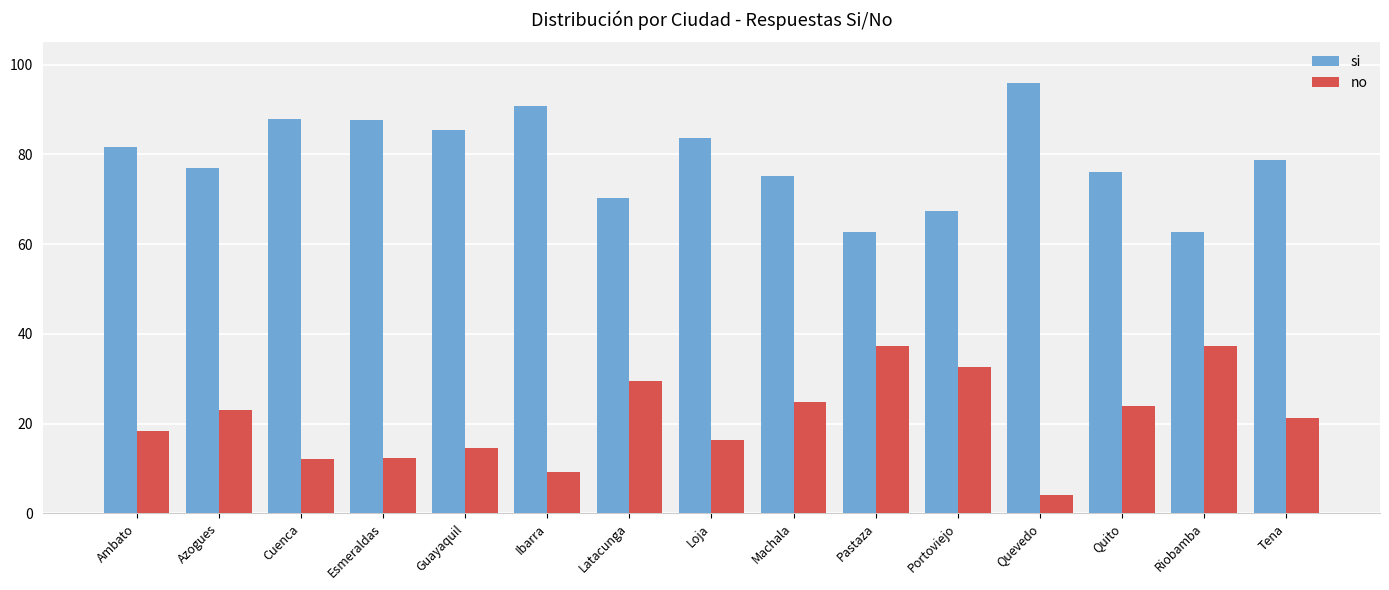

How many data points in si are less than 78?

7